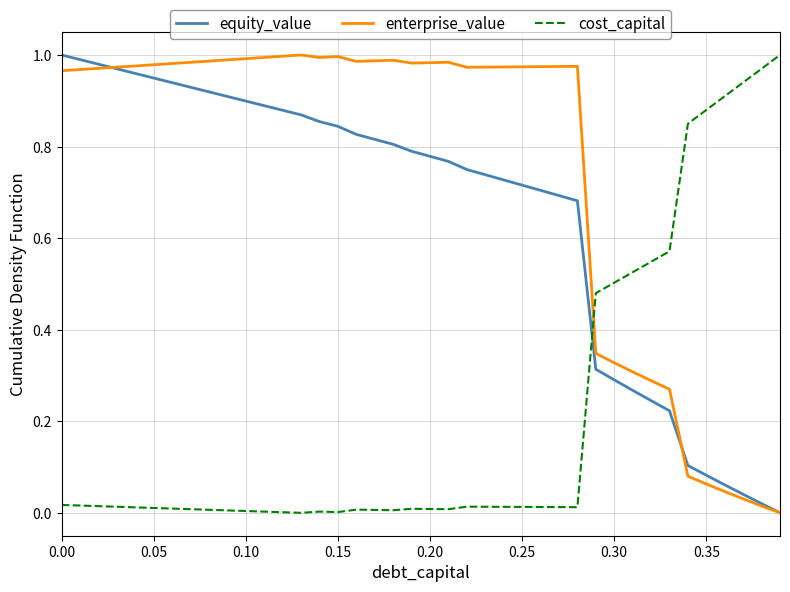

List the series in order of their overall mean, lowest first.

cost_capital, equity_value, enterprise_value